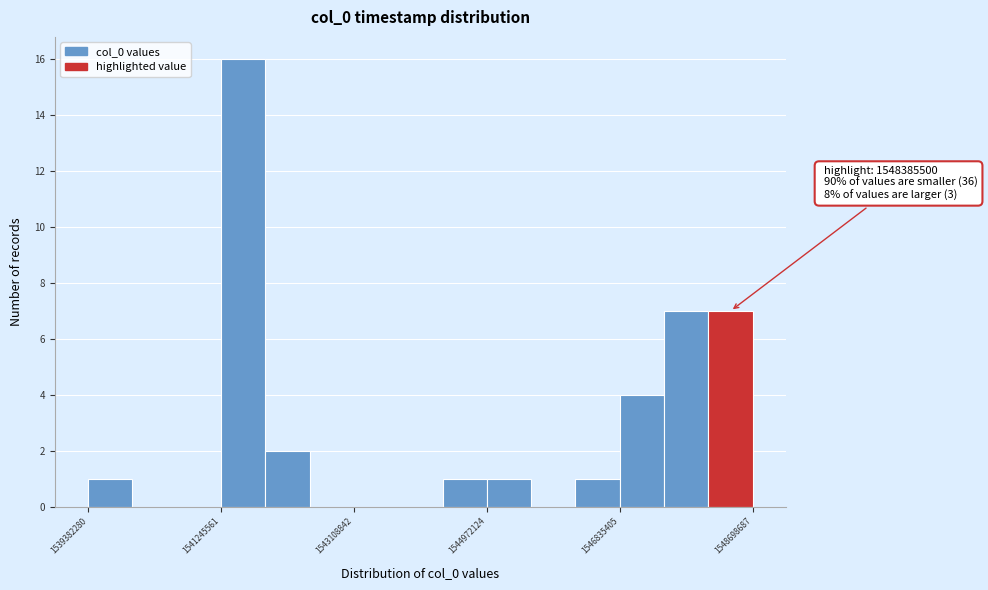

Read against the x-axis, roughly where is the centre of the tallest bar?

1541600000